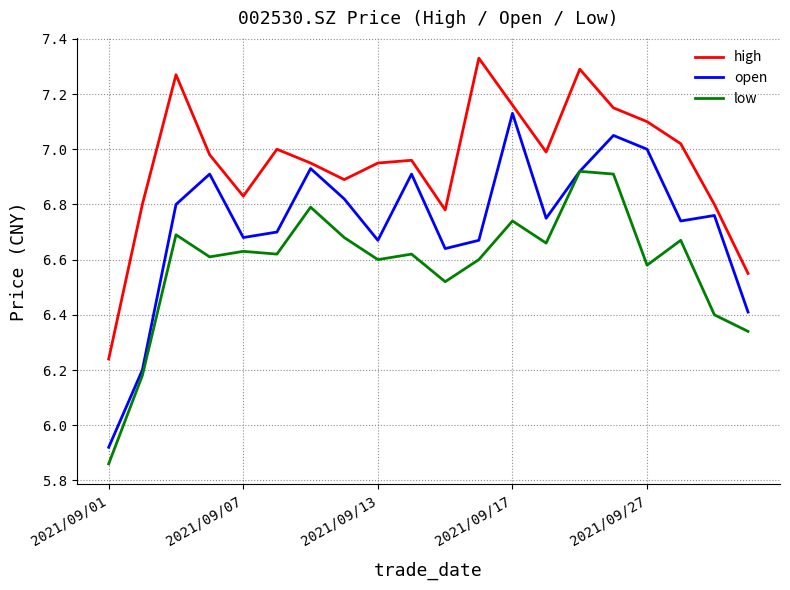

What are all the series names shown in the legend?

high, open, low